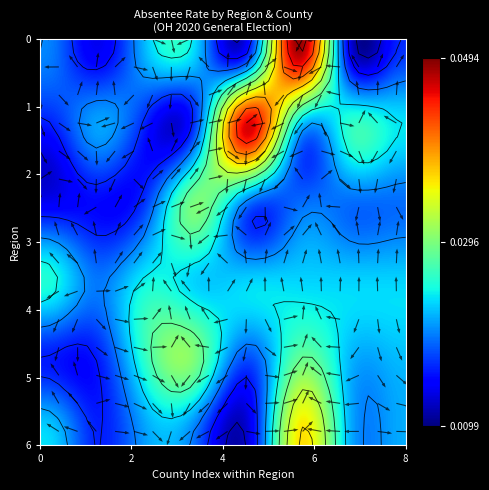

At how many categories does at least one series exceed 0?

40